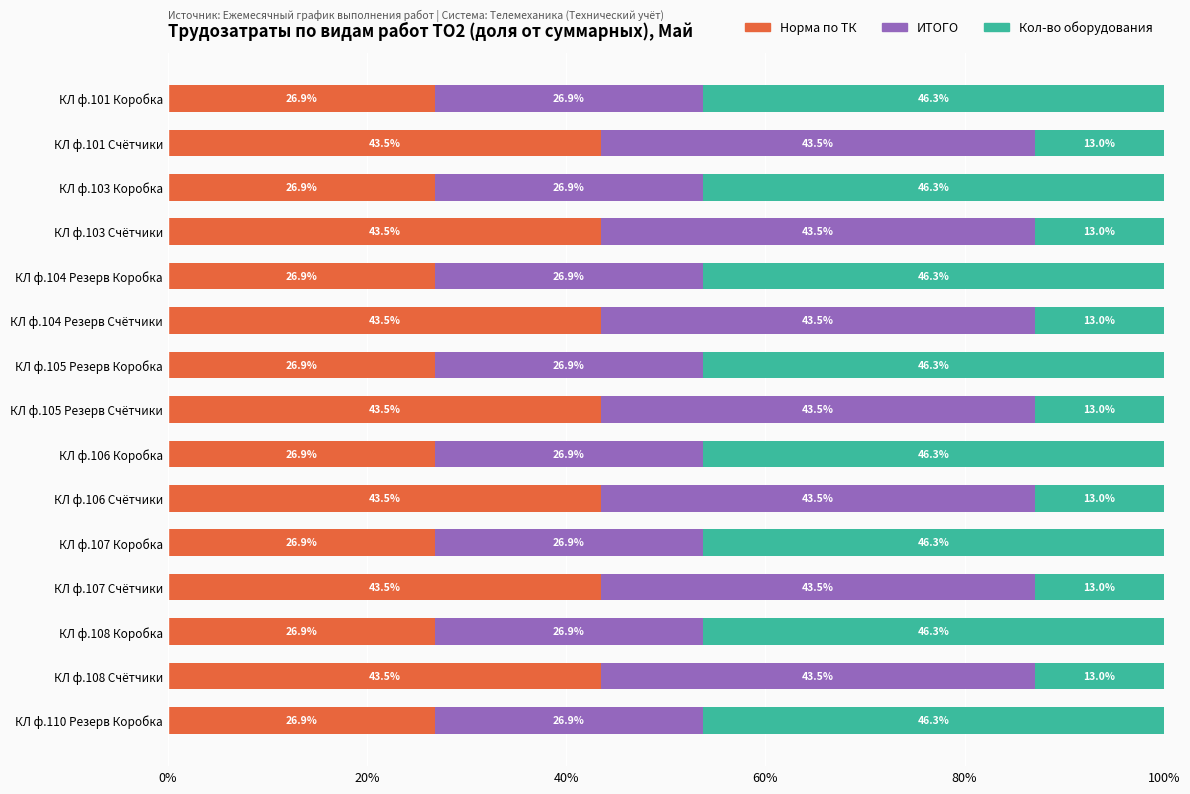

What is the total value across all series at КЛ ф.105 Резерв Счётчики?

100.0